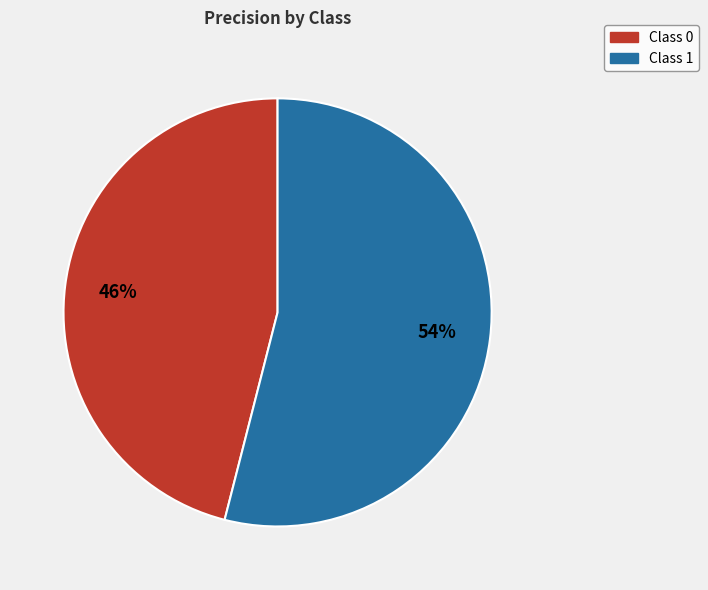

Is there a majority slice in this chart?

Yes